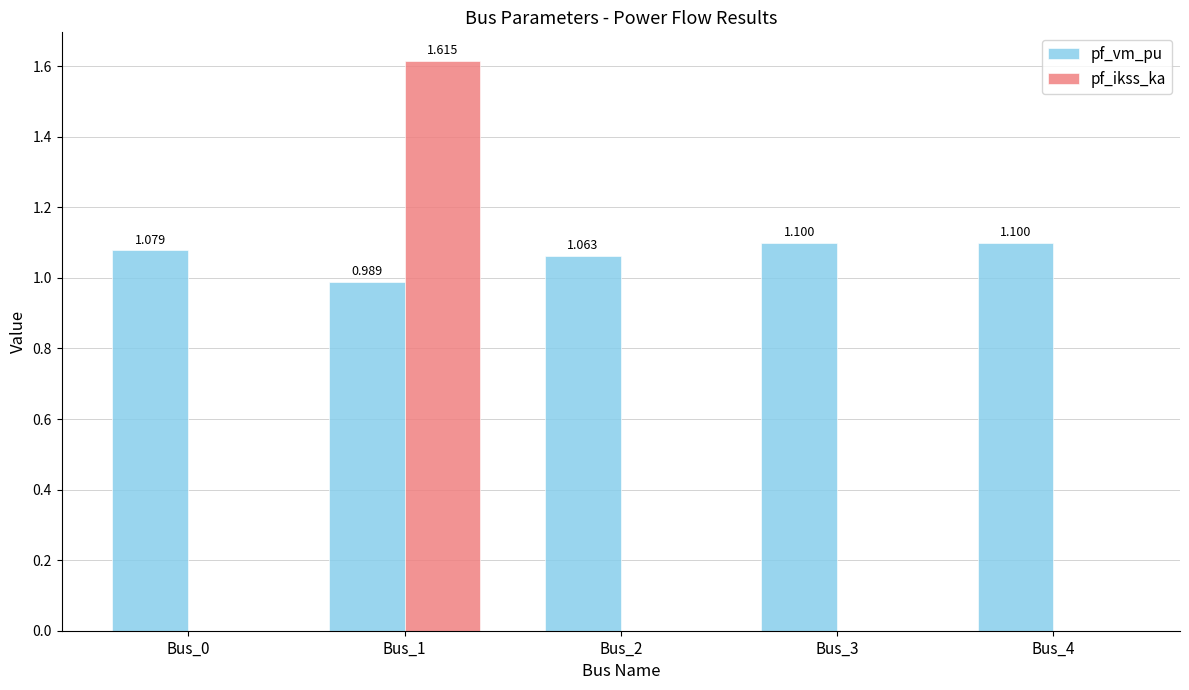

What is the highest value of the pf_vm_pu series?

1.1